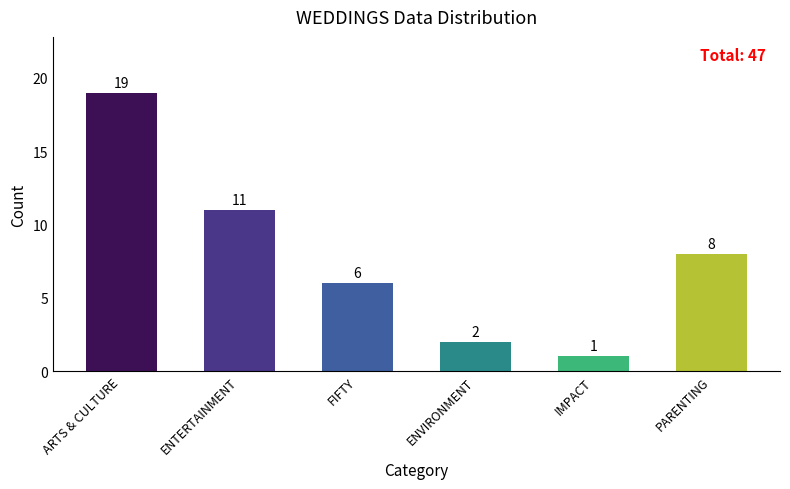

What is the difference between the maximum and second lowest values?

17